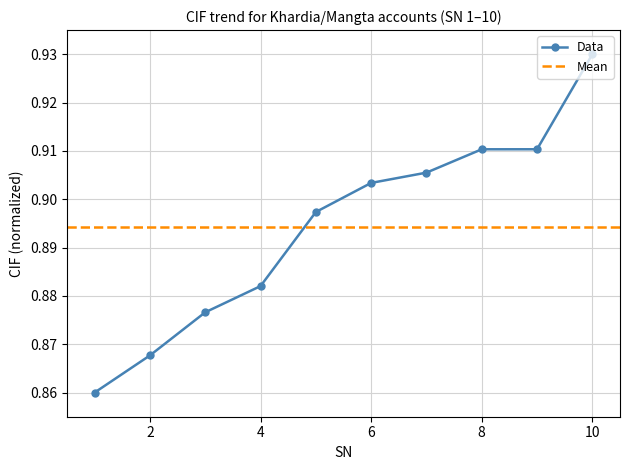

True or false: the data has more than 0 interior local peaks.

False